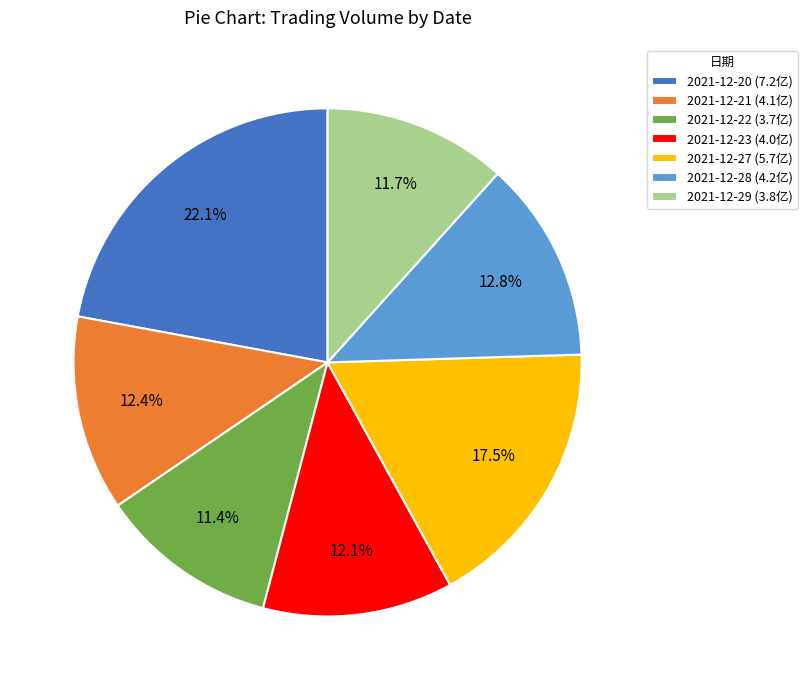

Is 2021-12-28 the majority of the pie?

No